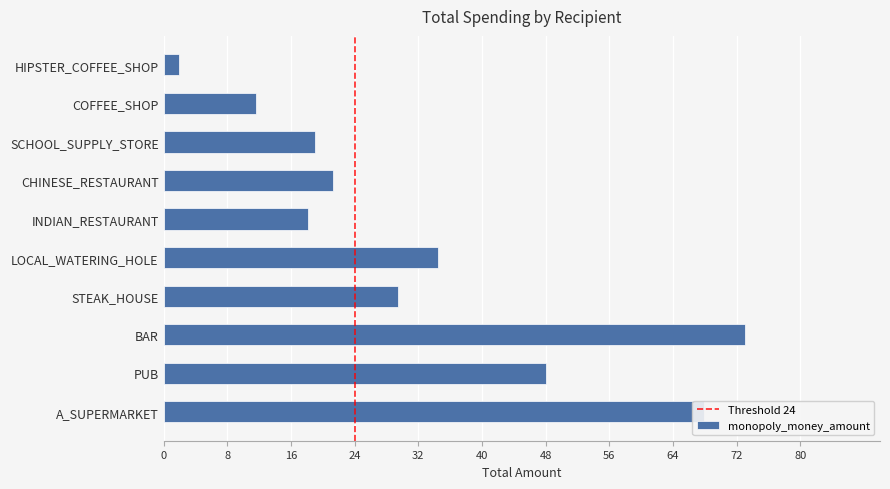

Count the number of data series in this chart.

1